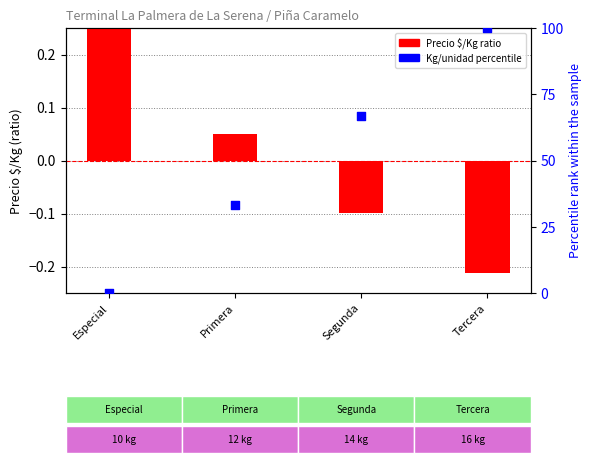

What is the total value across all series at Segunda?

66.6